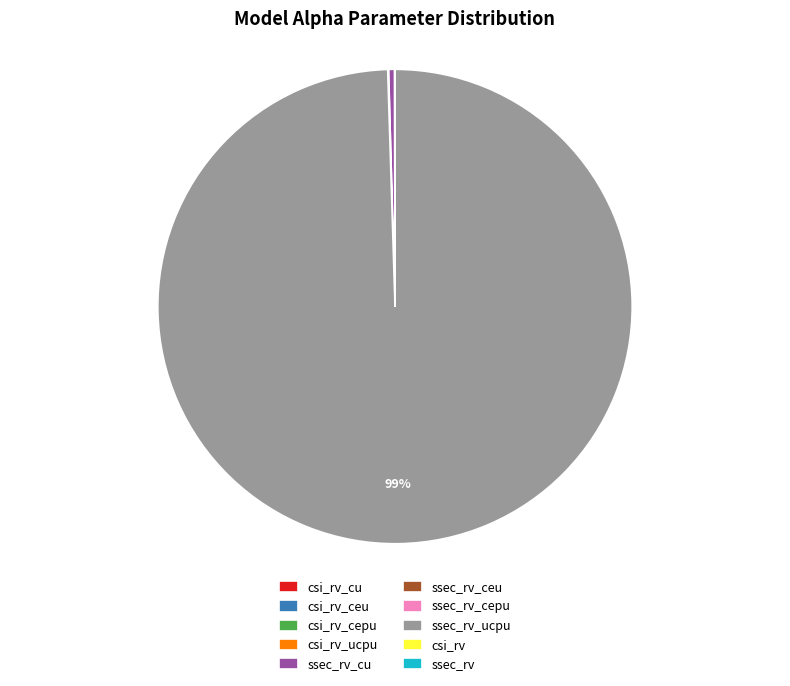

To the nearest percent, what is the average slice percentage?

10%